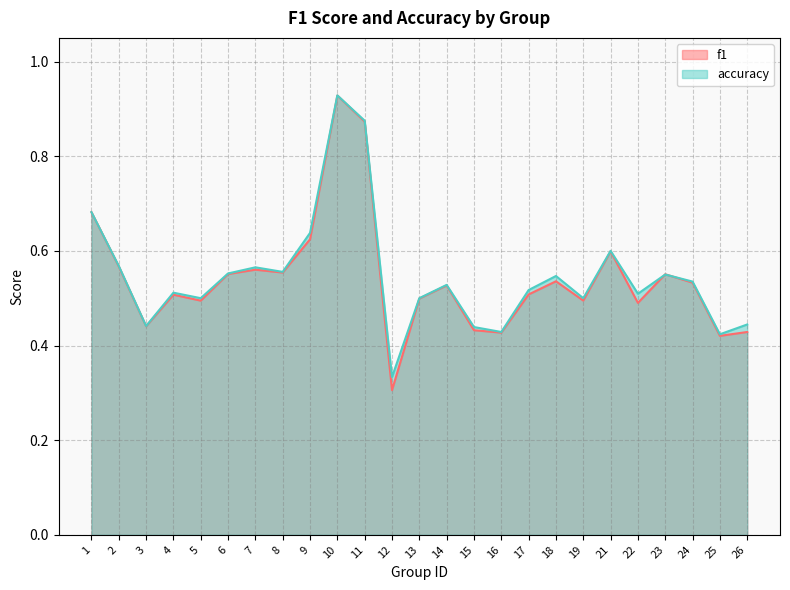

Which series ends up on top after the final intersection of accuracy and f1?

accuracy